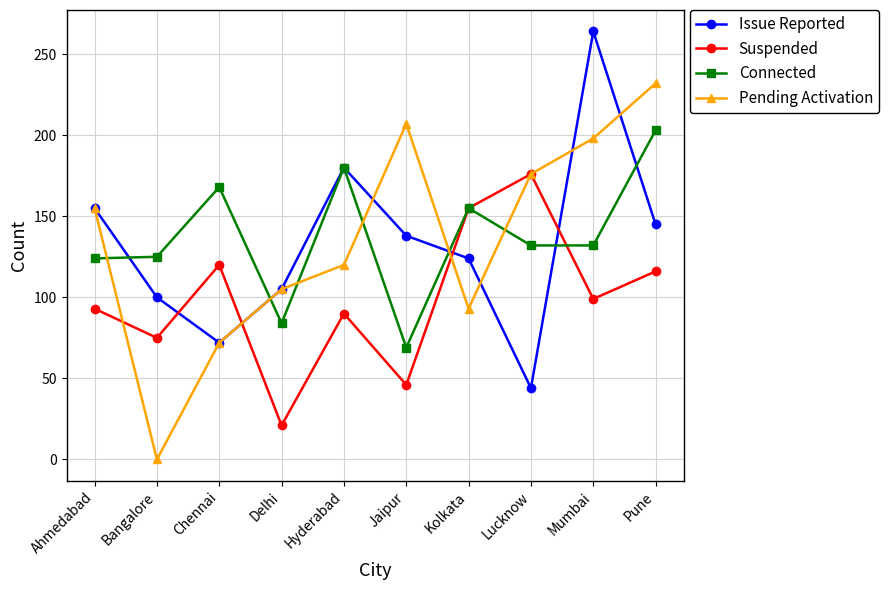

What position from the left is Delhi?

4